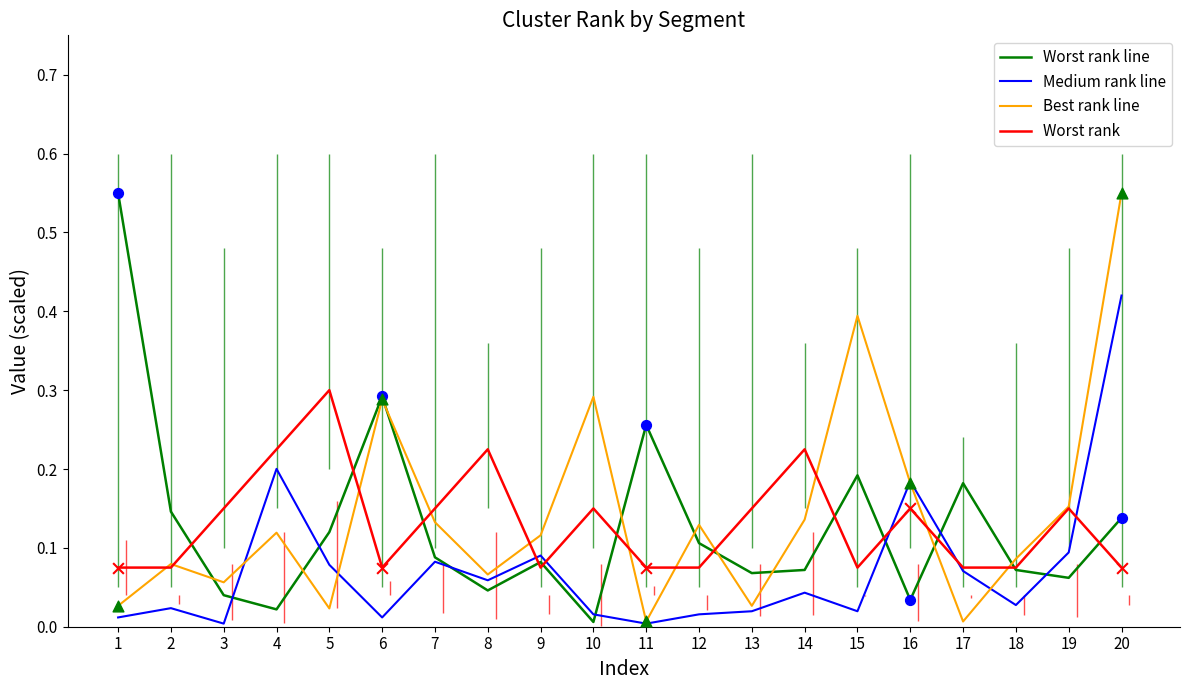

What is the total value across all series at 5?

0.5